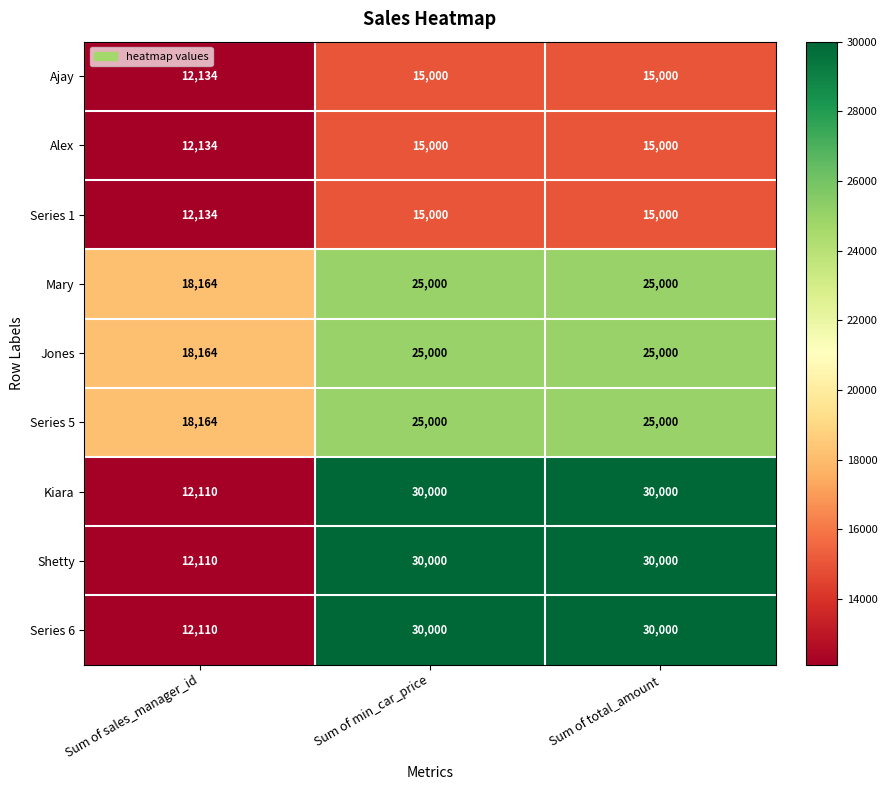

Where is Ajay nearest to the value 13567?

Sum of sales_manager_id